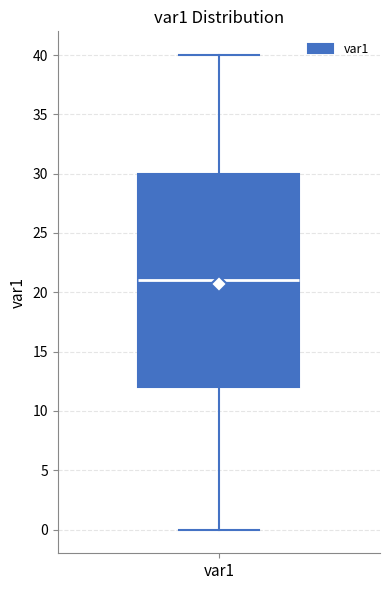

Read this box plot against the y-axis: the position of the median line, the range covered by the box, and the ends of both whiskers. The values are not printed on the chart, so give them approximately, as read against the axis.

median 21, box 12 to 30, whiskers 0 to 40